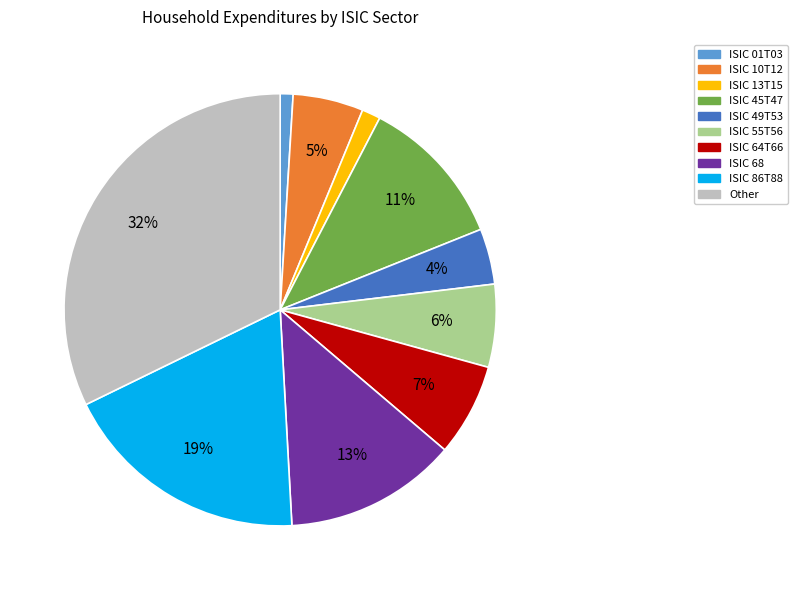

Which has a higher value, Other or ISIC 49T53?

Other